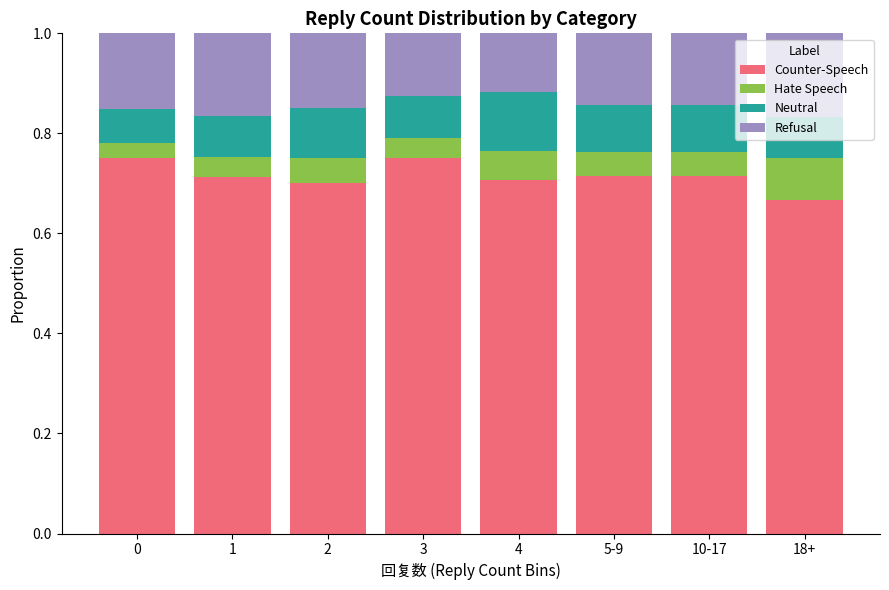

What is the total value across all series at 3?

1.0